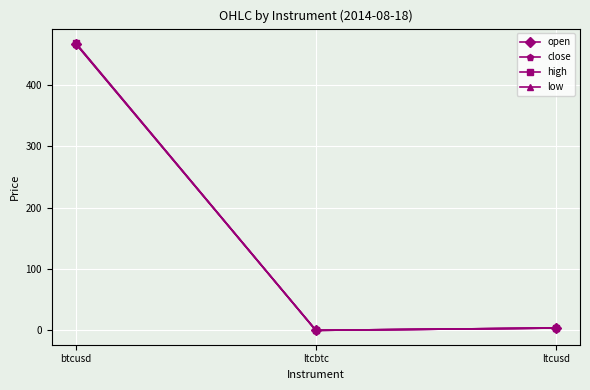

How many lines are shown in the chart?

4